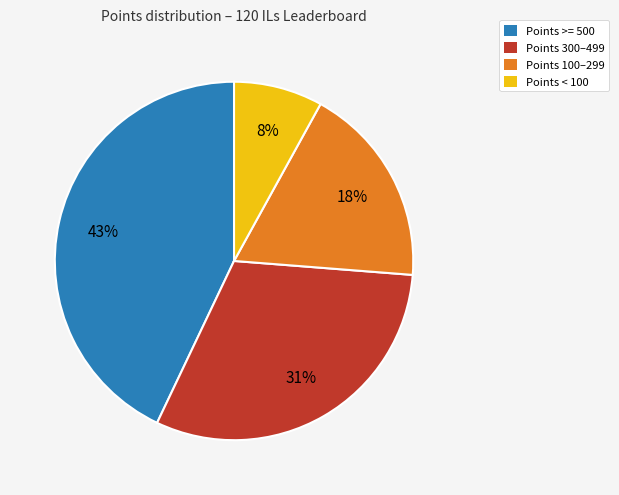

How many segments does this pie chart have?

4